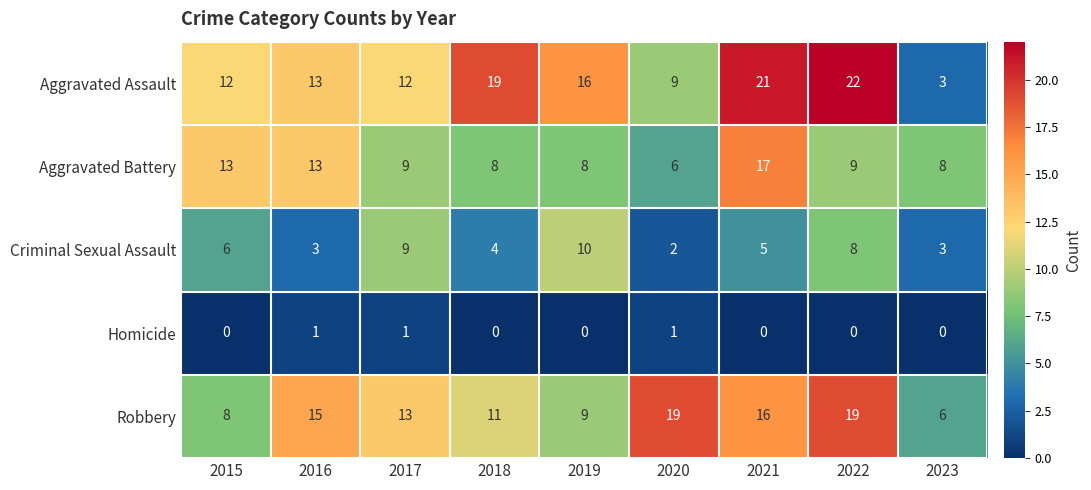

What is the average value of the Robbery series?

13